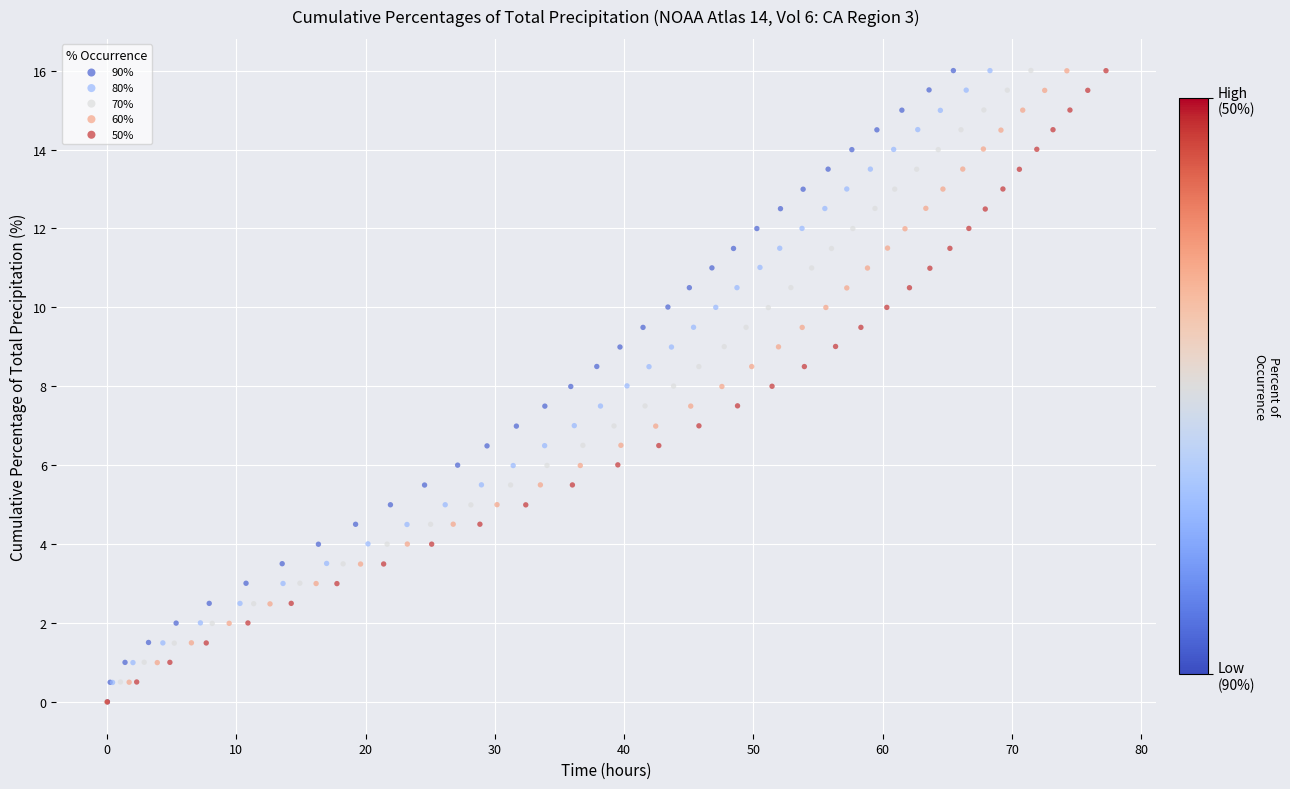

What are all the series names shown in the legend?

90%, 80%, 70%, 60%, 50%